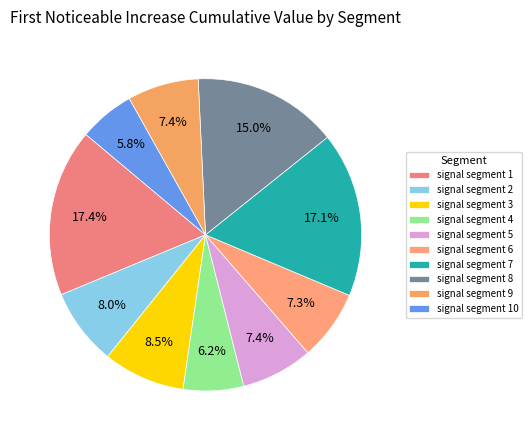

Does any single category account for the majority?

No